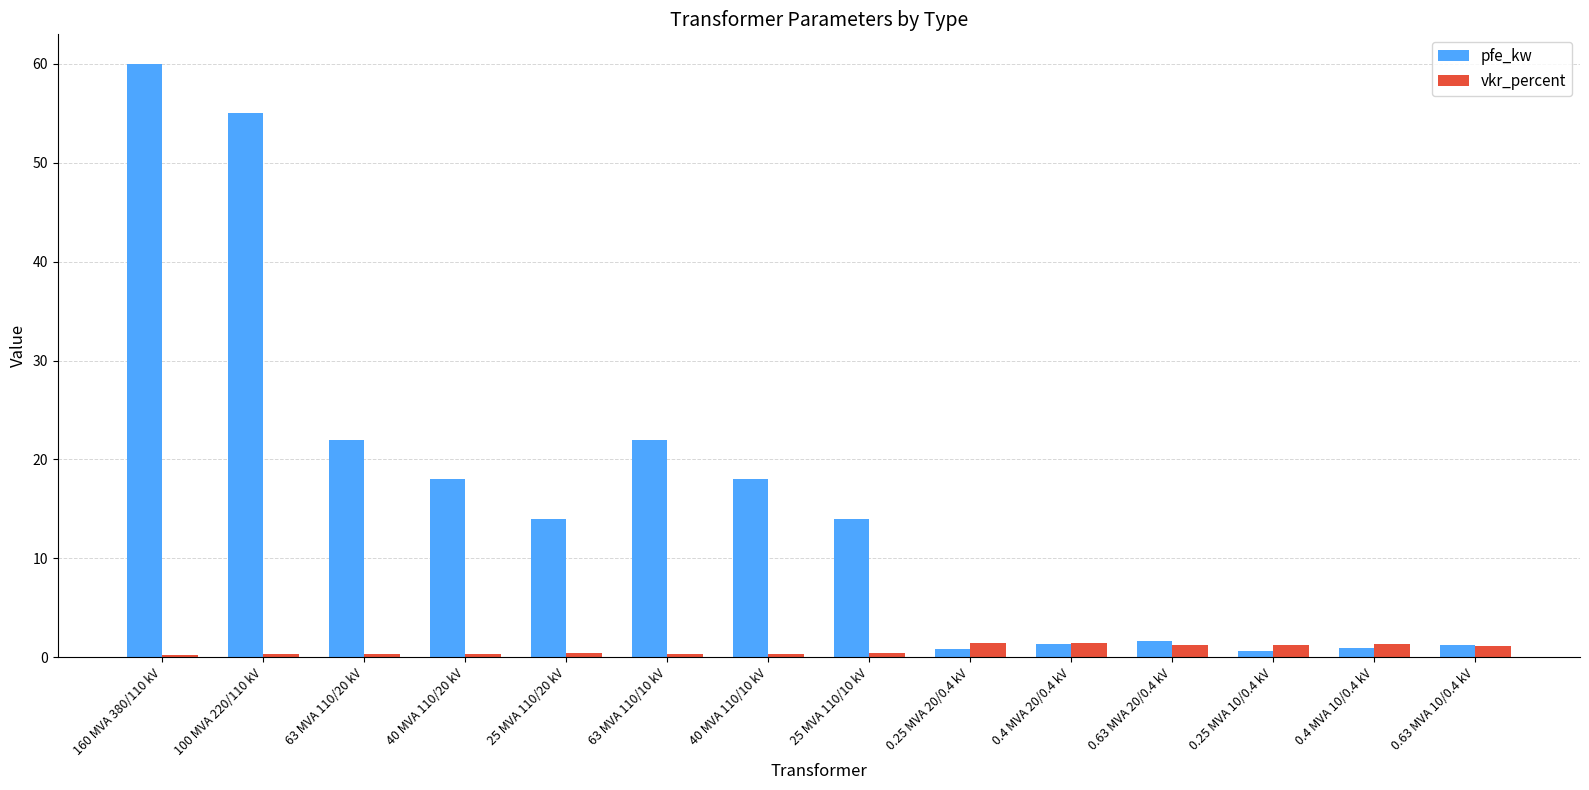

What is the total value across all series at 0.4 MVA 10/0.4 kV?

2.3